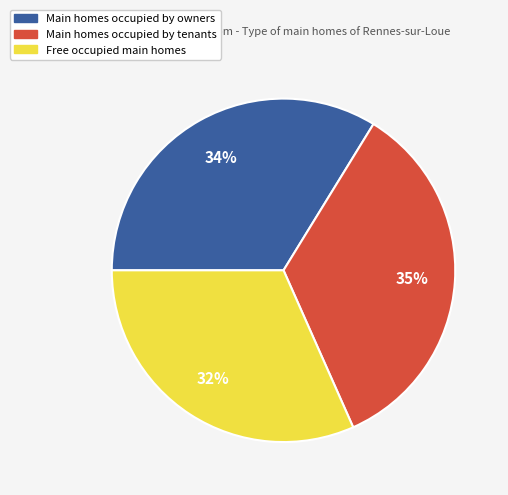

How many segments does this pie chart have?

3